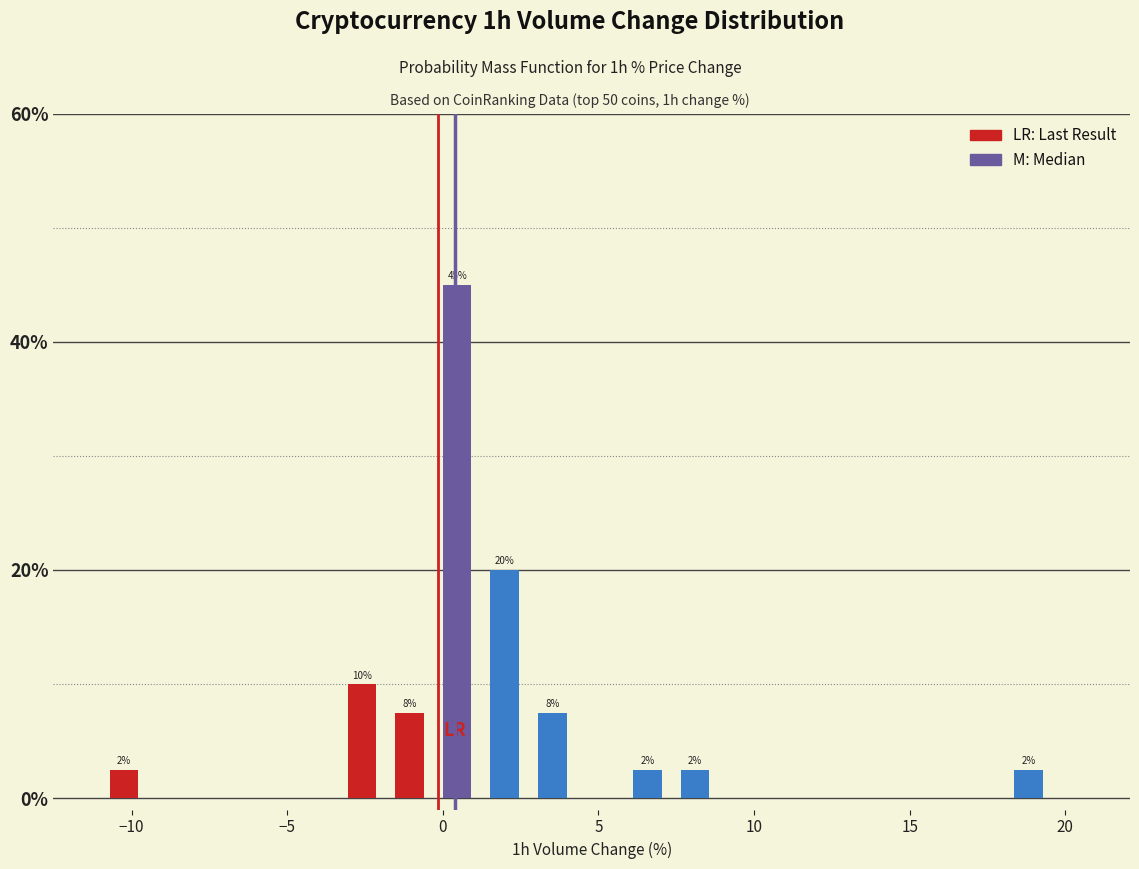

Read against the x-axis, roughly where is the centre of the tallest bar?

0.5